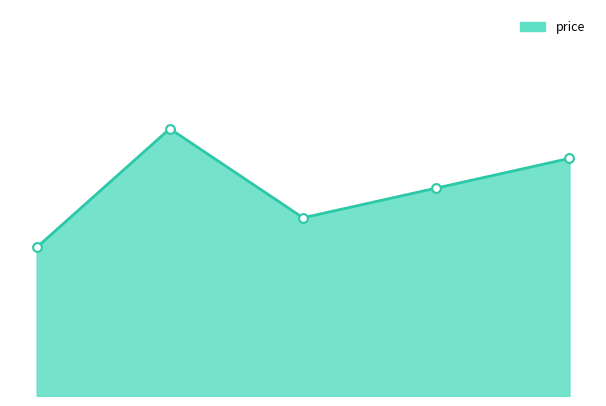

Is this an area chart (filled region under the line)?

Yes